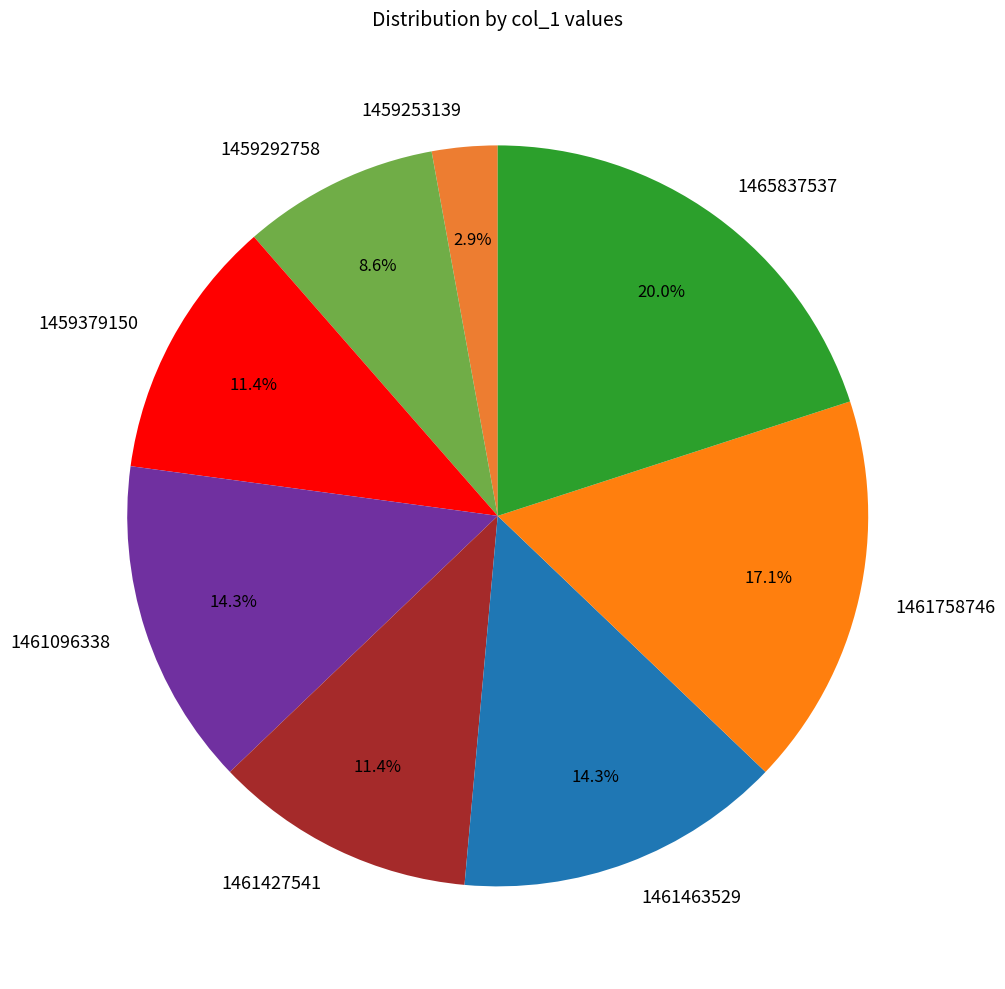

Which category has the smallest portion of the pie?

1459253139